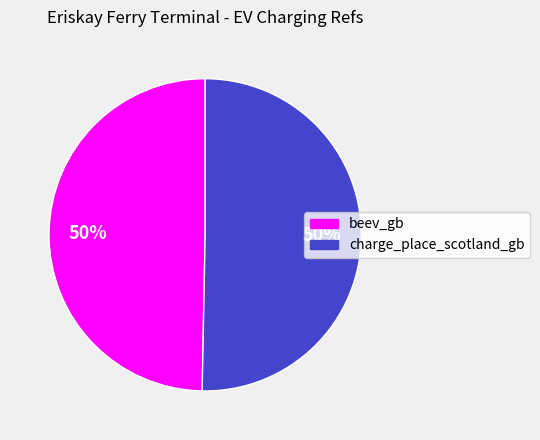

Is the sum of beev_gb and charge_place_scotland_gb greater than half?

Yes